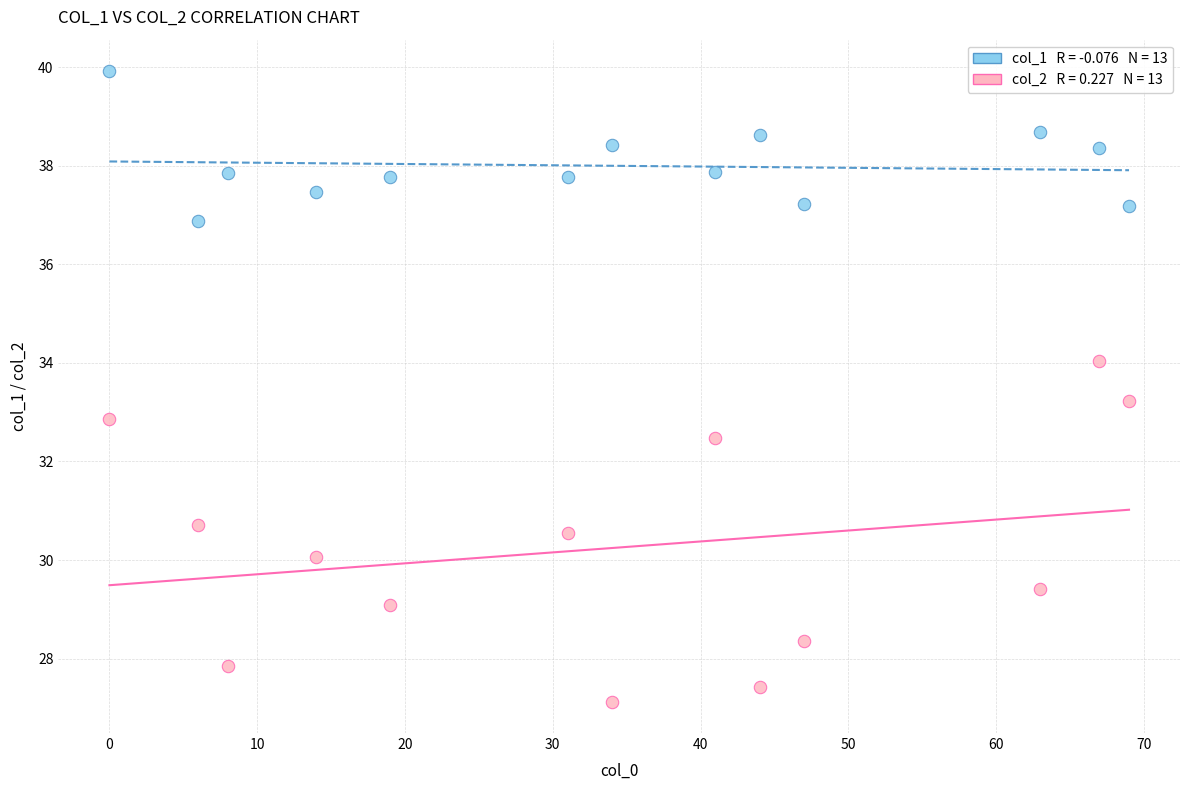

Across all data points, what is the range of Y values (max minus min)?

12.8